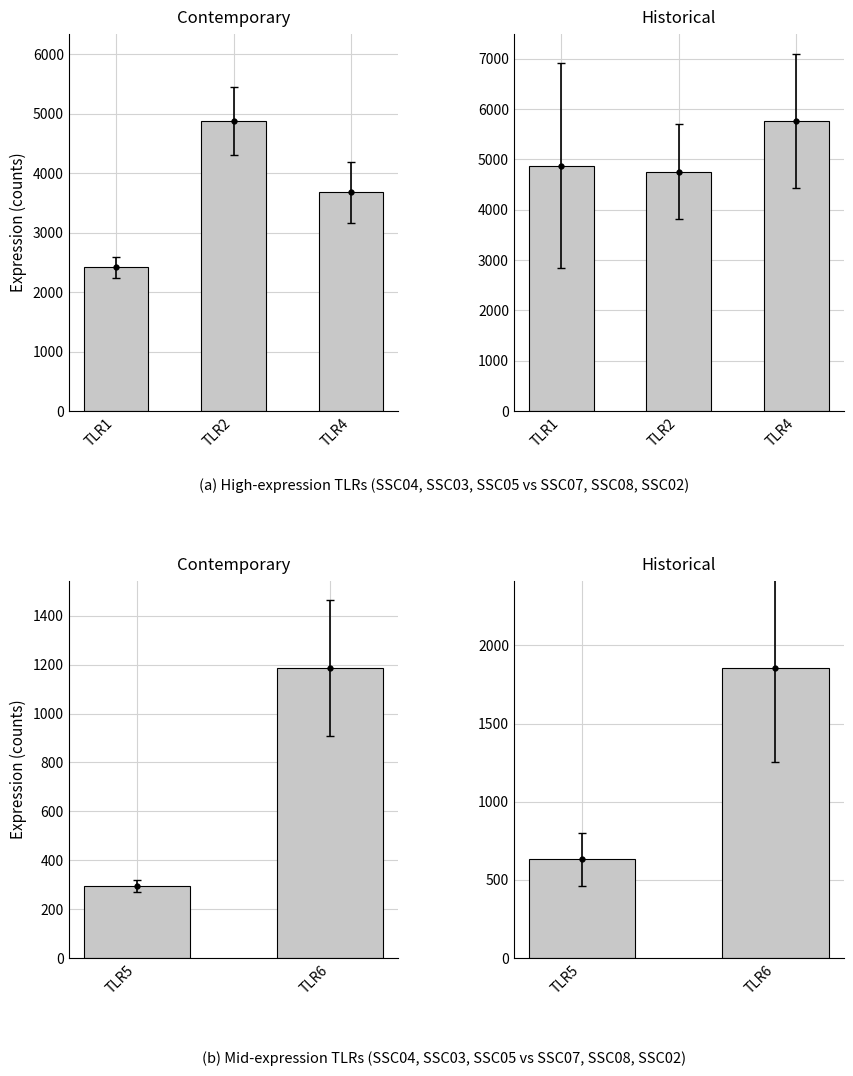

Which category has the lowest value in the Contemporary series?

TLR5